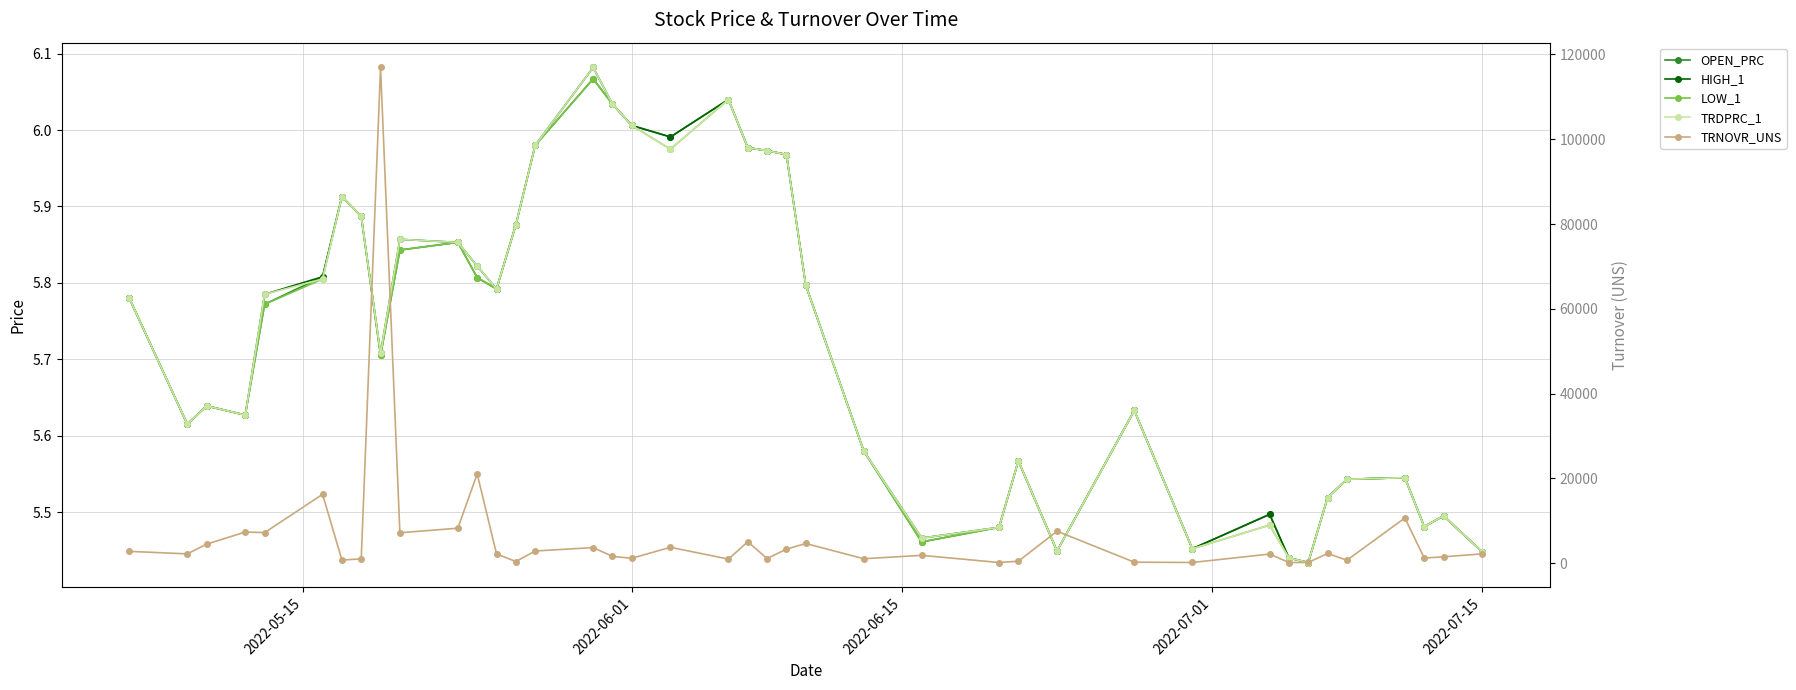

Reading left to right, extract all data points from this chart.

OPEN_PRC: 5.8	5.6	5.6	5.6	5.8	5.8	5.9	5.9	5.7	5.8	5.9	5.8	5.8	5.9	6.0	6.1	6.0	6.0	6.0	6.0	6.0	6.0	6.0	5.8	5.6	5.5	5.5	5.6	5.4	5.6	5.5	5.5	5.4	5.4	5.5	5.5	5.5	5.5	5.5	5.4
HIGH_1: 5.8	5.6	5.6	5.6	5.8	5.8	5.9	5.9	5.7	5.9	5.9	5.8	5.8	5.9	6.0	6.1	6.0	6.0	6.0	6.0	6.0	6.0	6.0	5.8	5.6	5.5	5.5	5.6	5.4	5.6	5.5	5.5	5.4	5.4	5.5	5.5	5.5	5.5	5.5	5.4
LOW_1: 5.8	5.6	5.6	5.6	5.8	5.8	5.9	5.9	5.7	5.8	5.9	5.8	5.8	5.9	6.0	6.1	6.0	6.0	6.0	6.0	6.0	6.0	6.0	5.8	5.6	5.5	5.5	5.6	5.4	5.6	5.5	5.5	5.4	5.4	5.5	5.5	5.5	5.5	5.5	5.4
TRDPRC_1: 5.8	5.6	5.6	5.6	5.8	5.8	5.9	5.9	5.7	5.9	5.9	5.8	5.8	5.9	6.0	6.1	6.0	6.0	6.0	6.0	6.0	6.0	6.0	5.8	5.6	5.5	5.5	5.6	5.4	5.6	5.5	5.5	5.4	5.4	5.5	5.5	5.5	5.5	5.5	5.4
TRNOVR_UNS: 2780.2	2184.2	4471.7	7343.2	7200.2	16231.0	733.2	994.9	116940.9	7164.2	8241.0	21062.9	2189.4	370.2	2864.4	3666.7	1580.9	1153.2	3736.1	948.3	5032.6	1087.1	3306.3	4631.8	1037.9	1836.3	148.0	450.9	7530.5	225.3	152.7	2139.1	146.9	152.2	2284.9	687.3	10663.0	1200.3	1489.1	2184.6